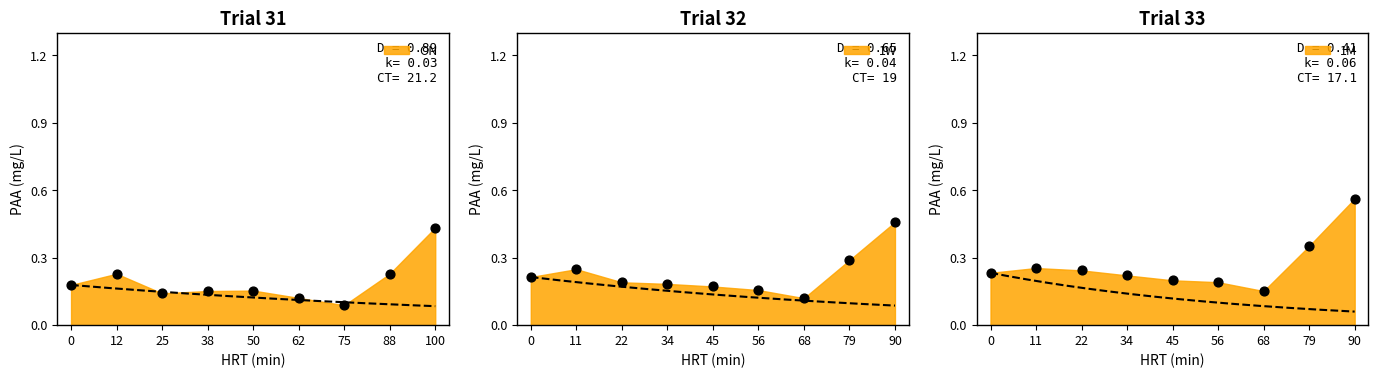

Is the value of ON at 2014-04 greater than the value of 1M at 2010-11?

No